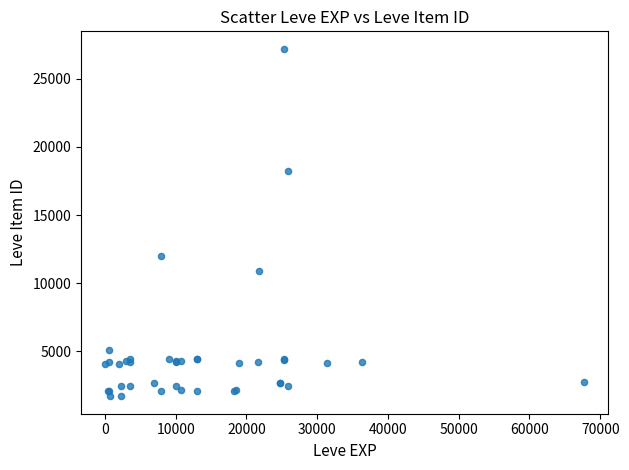

What Y value in the scatter plot is closest to 14448?

12018